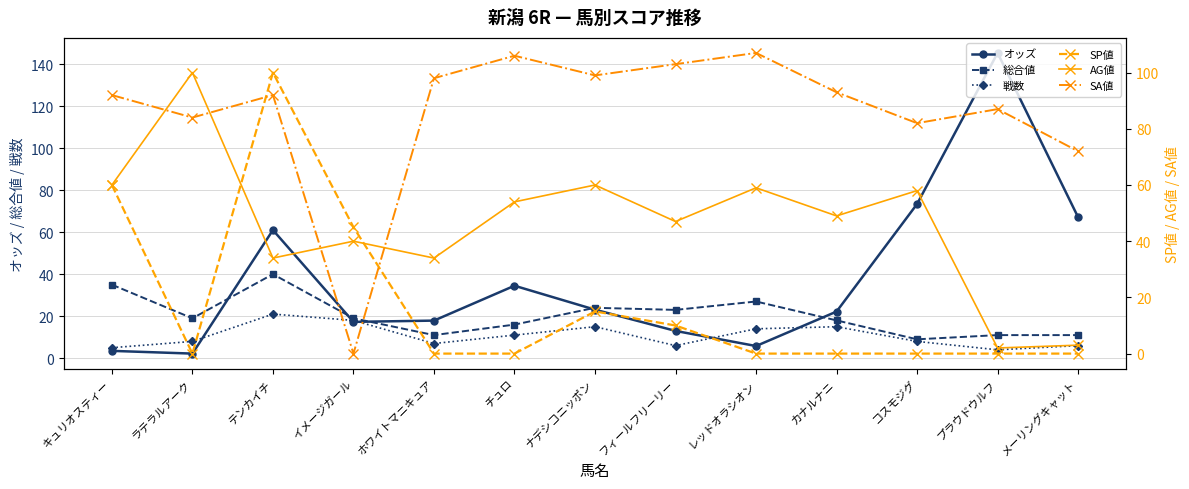

Reading left to right, extract all data points from this chart.

オッズ: 3.5	2.2	61.0	17.3	17.9	34.5	23.1	13.0	5.8	22.2	73.4	145.3	67.1
総合値: 35.0	19.0	40.0	19.0	11.0	16.0	24.0	23.0	27.0	18.0	9.0	11.0	11.0
戦数: 5.0	8.0	21.0	18.0	7.0	11.0	15.0	6.0	14.0	15.0	8.0	4.0	6.0
SP値: 60.0	0.0	100.0	45.0	0.0	0.0	15.0	10.0	0.0	0.0	0.0	0.0	0.0
AG値: 60.0	100.0	34.0	40.0	34.0	54.0	60.0	47.0	59.0	49.0	58.0	2.0	3.0
SA値: 92.0	84.0	92.0	0.0	98.0	106.0	99.0	103.0	107.0	93.0	82.0	87.0	72.0